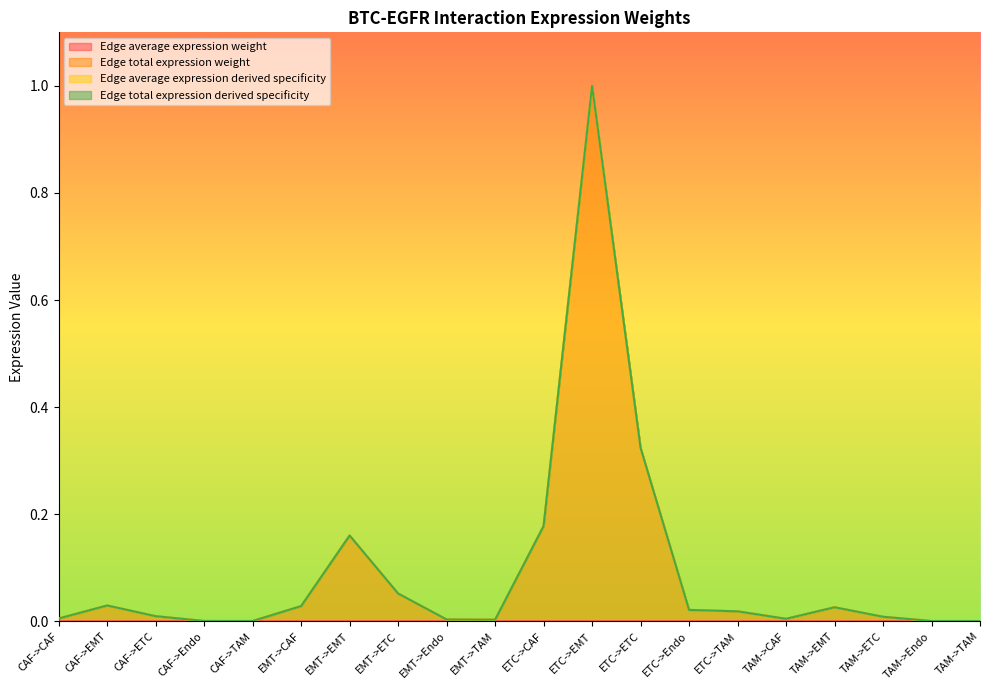

At which category is the sum across all series the highest?

ETC->EMT